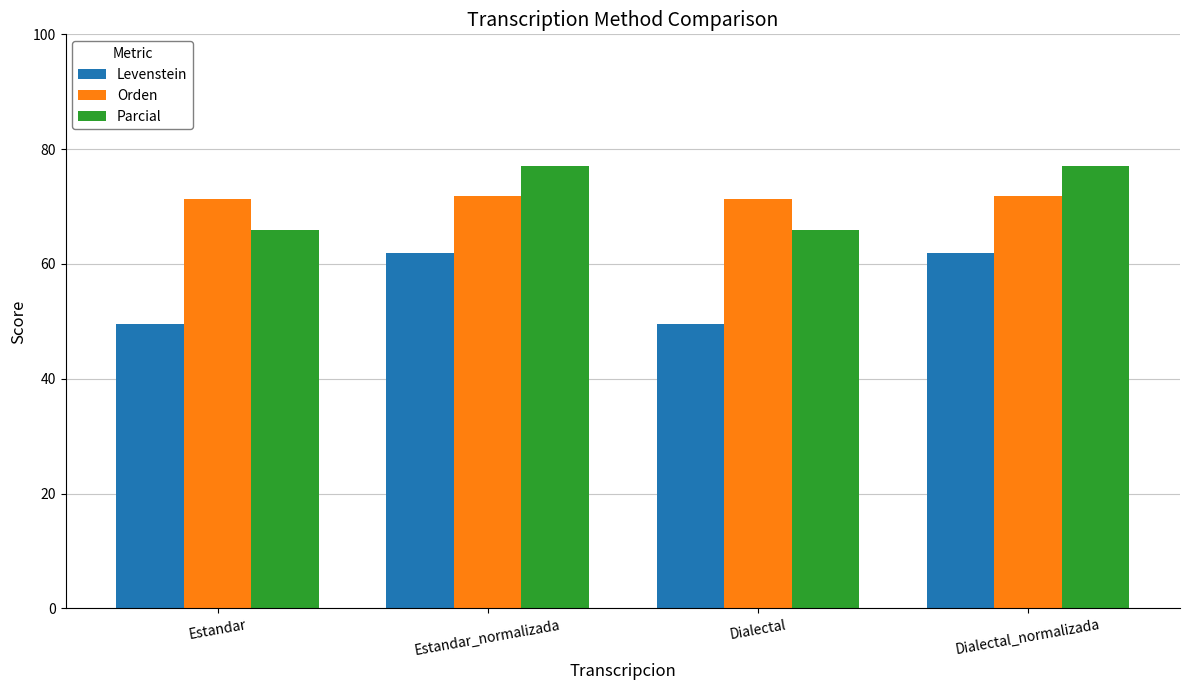

How many bars are there in each group?

3